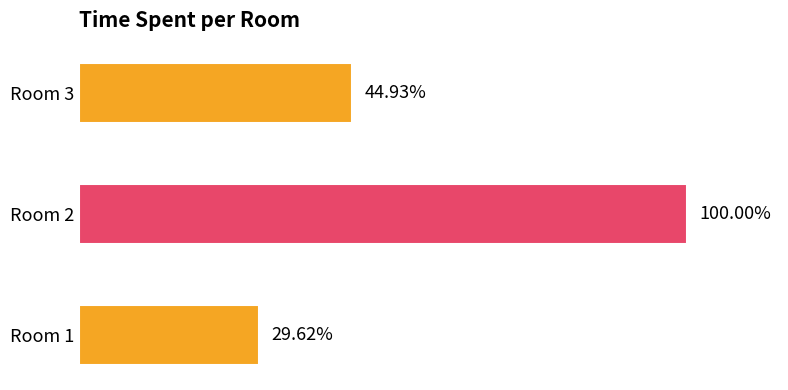

Does the chart contain any negative values?

No